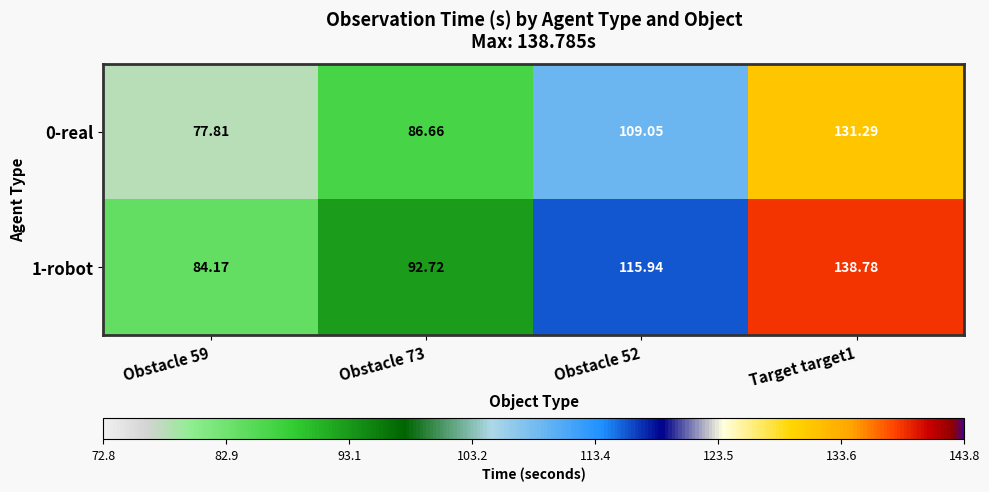

Is the value of 0-real at Obstacle 59 greater than the value of 1-robot at Target target1?

No